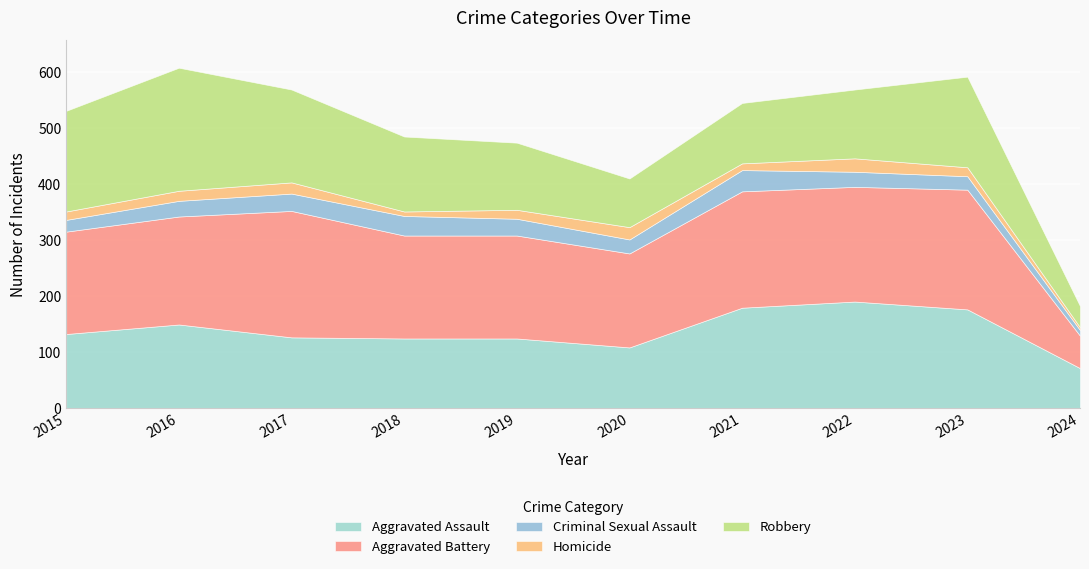

List the series in order of their peak value, highest first.

Aggravated Battery, Robbery, Aggravated Assault, Criminal Sexual Assault, Homicide